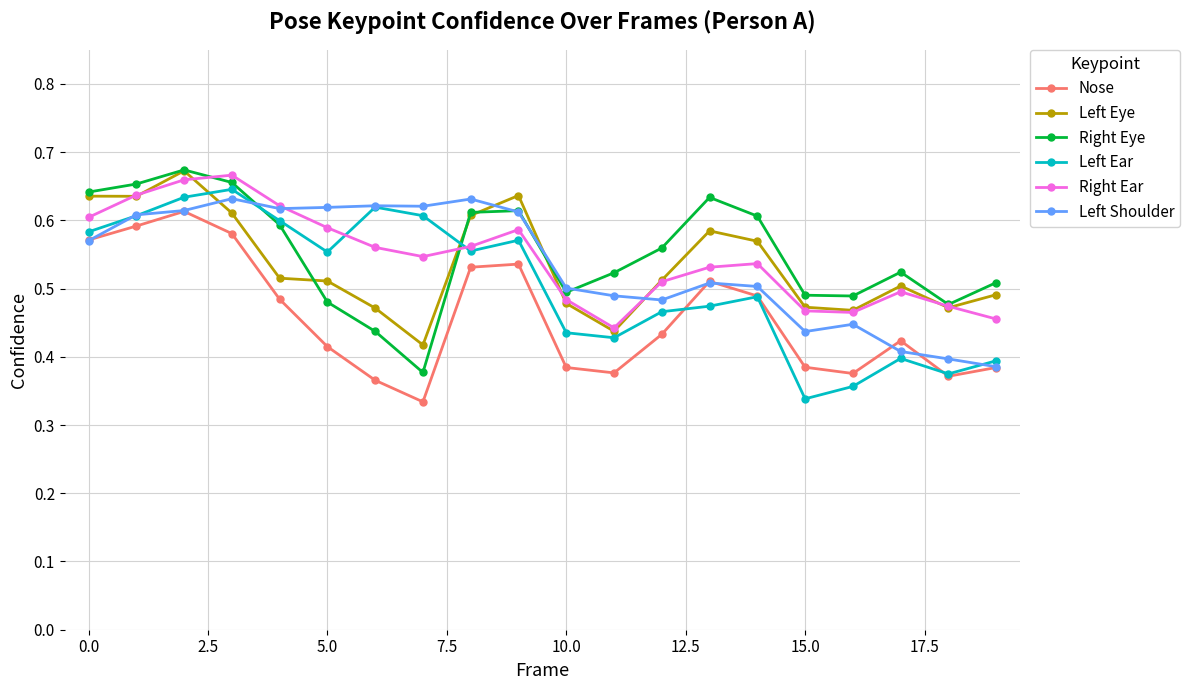

In Left Ear, how many points are lower than both neighbors (excluding endpoints)?

5